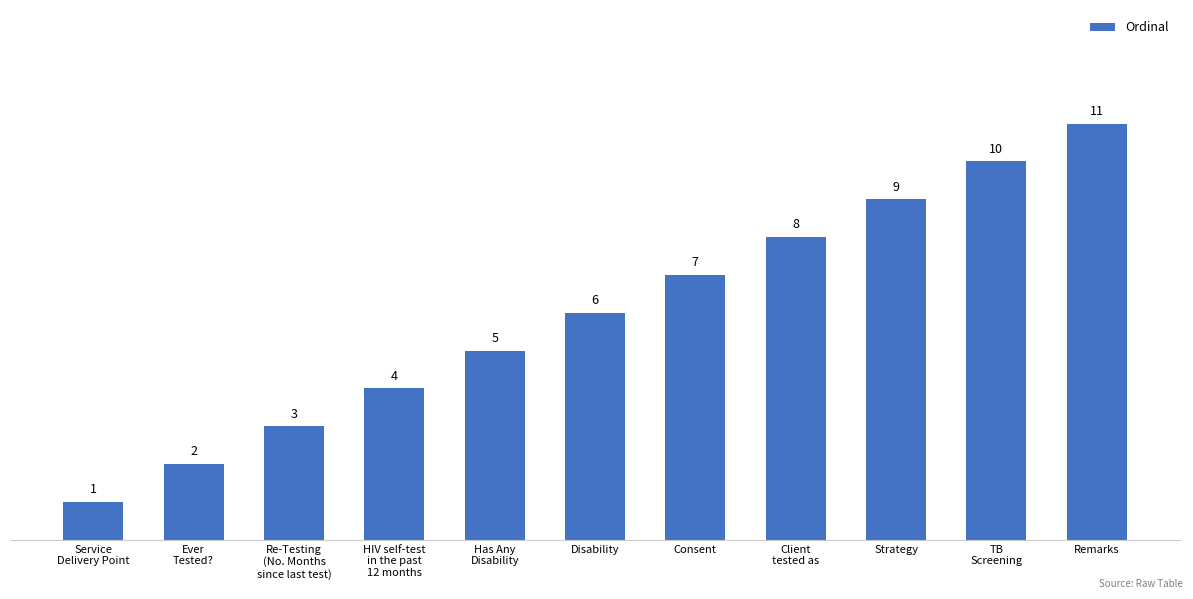

What is the value of the 5th bar from the left?

5